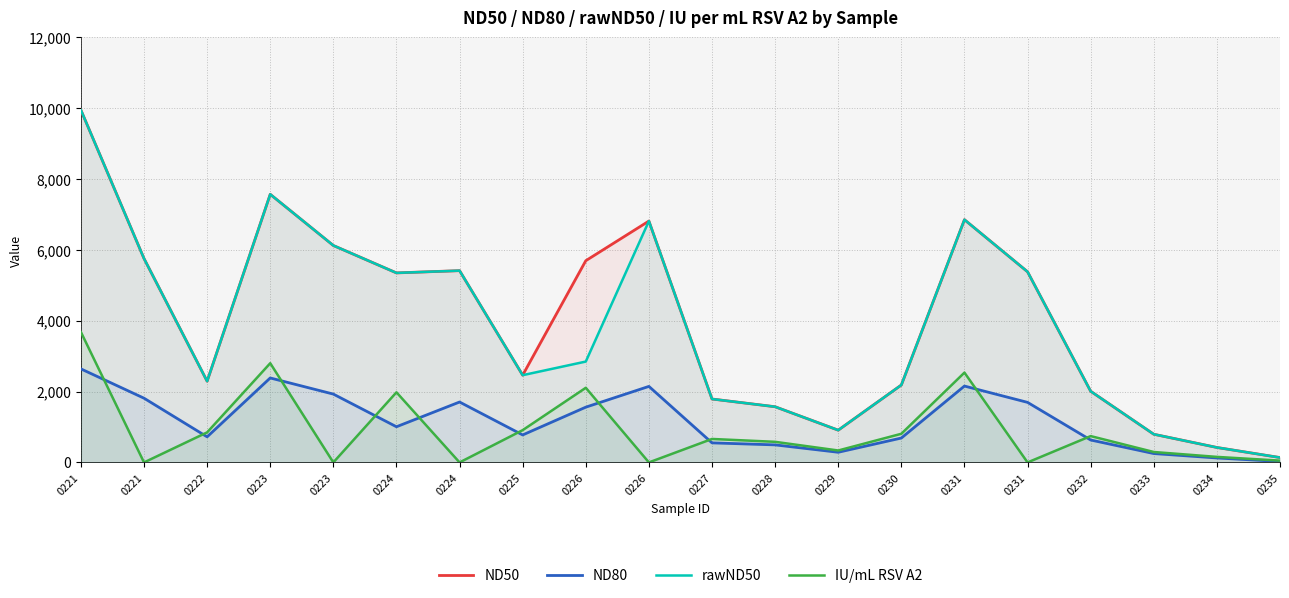

What is the average value of the rawND50 series?

3831.3